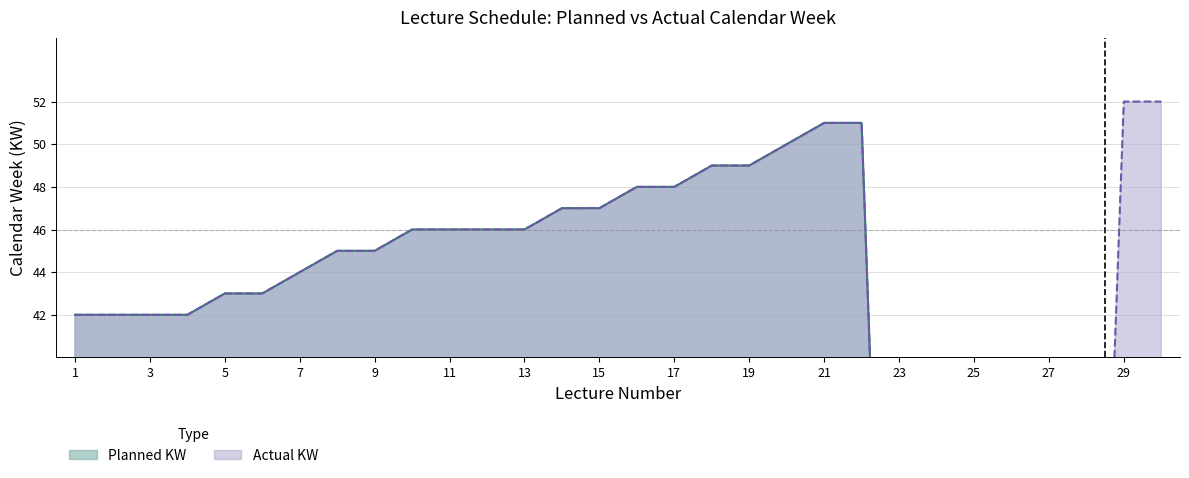

True or false: Planned KW and Actual KW cross at least once.

False